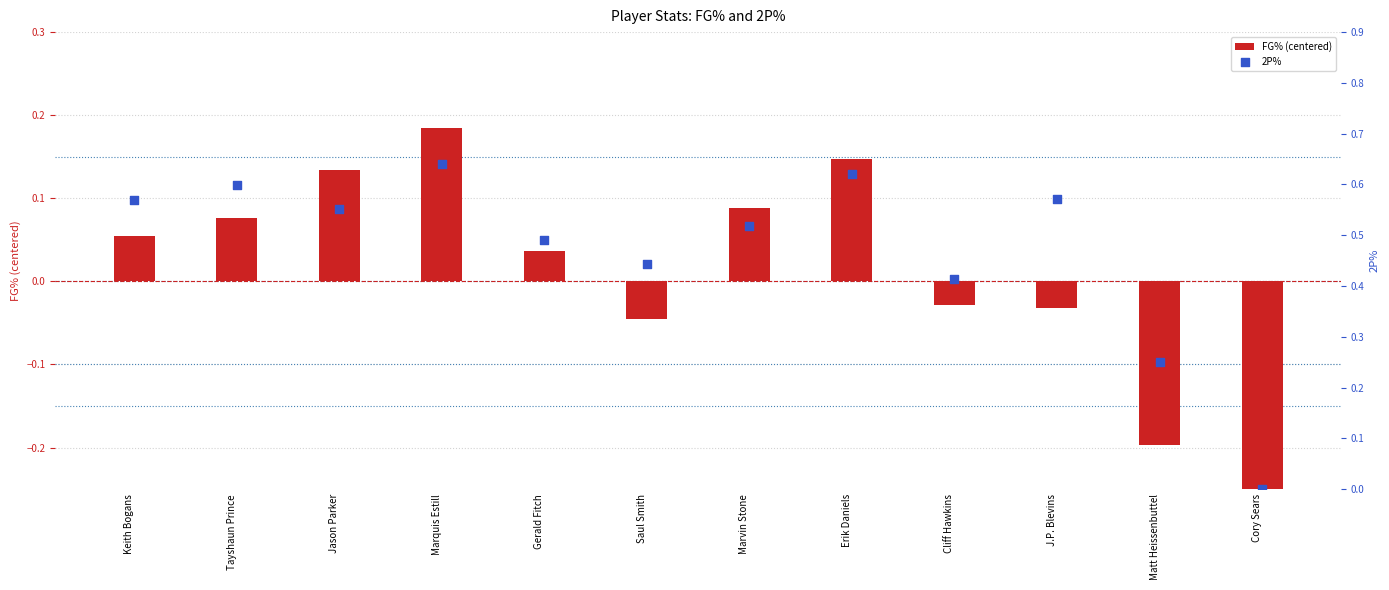

What are all the series names shown in the legend?

FG% (centered), 2P%